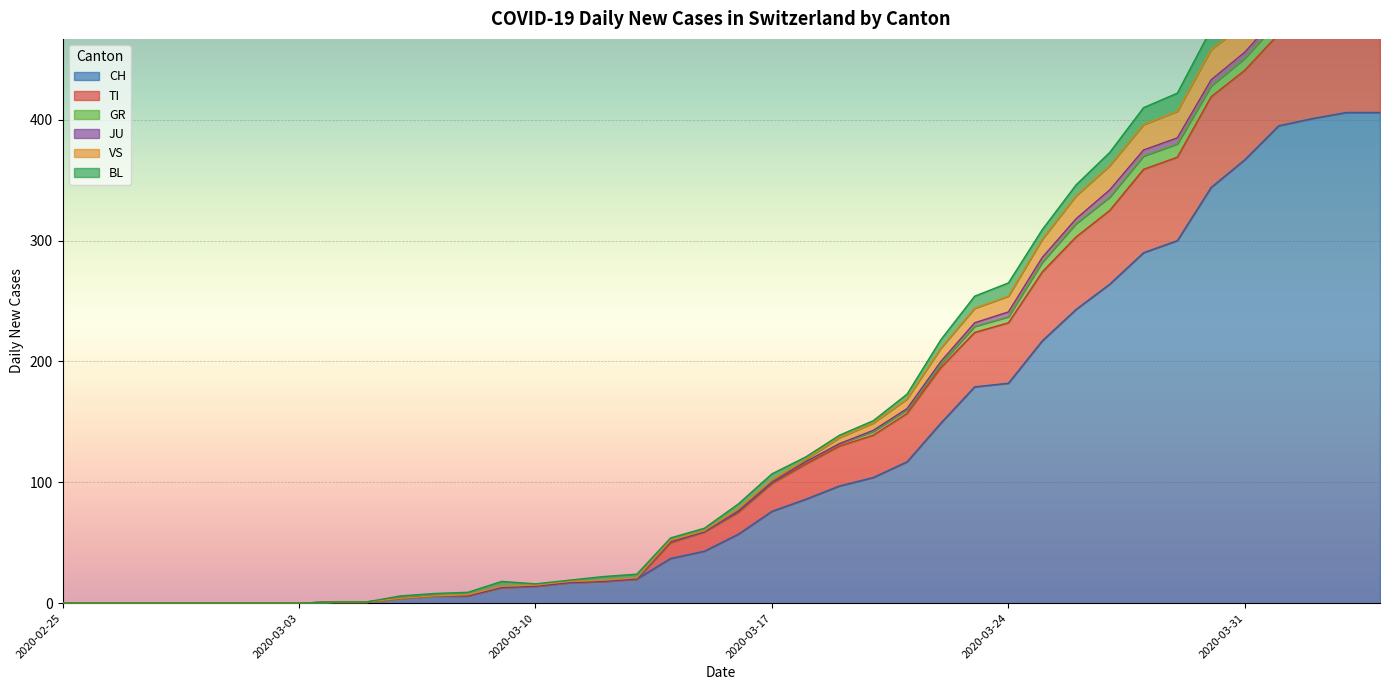

At which label is TI closest to 247?

2020-03-24